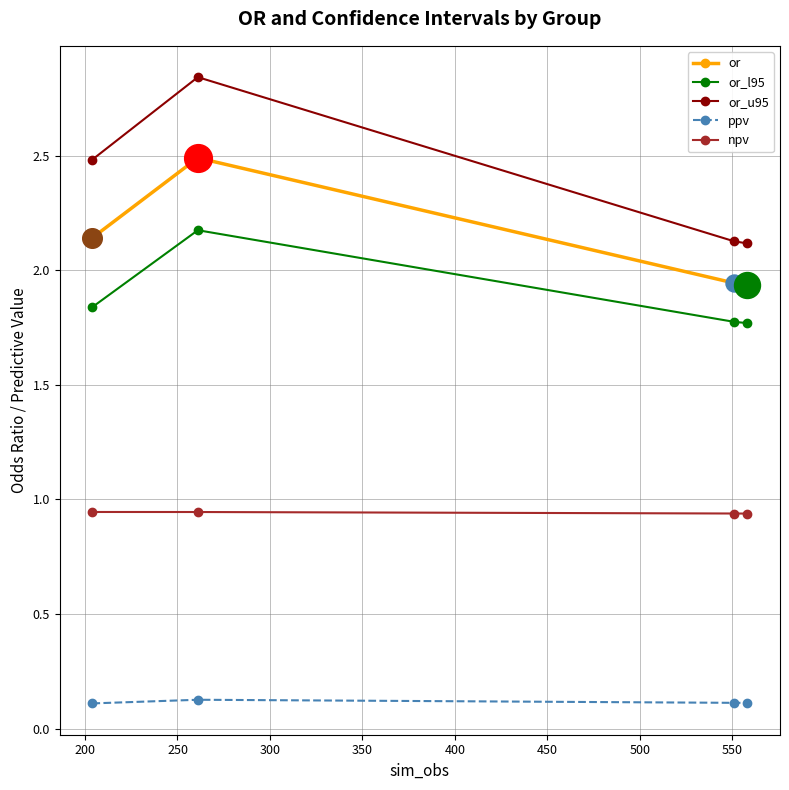

At how many categories does at least one series exceed 1?

4